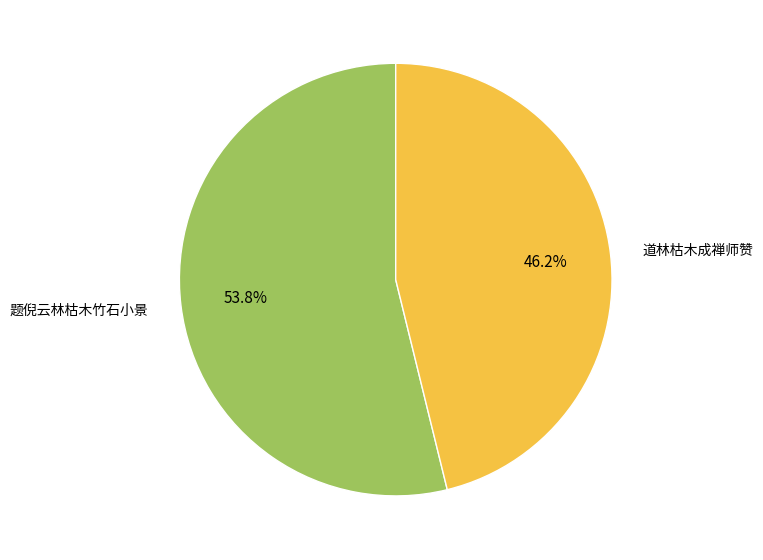

What is the ratio of the value at 道林枯木成禅师赞 to the value at 题倪云林枯木竹石小景?

0.9